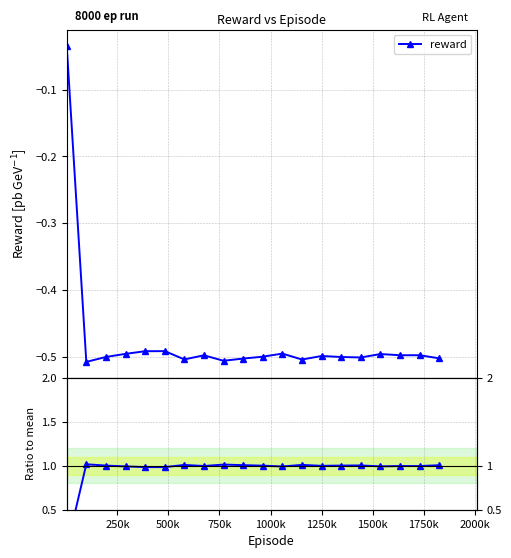

How many lines are shown in the chart?

2